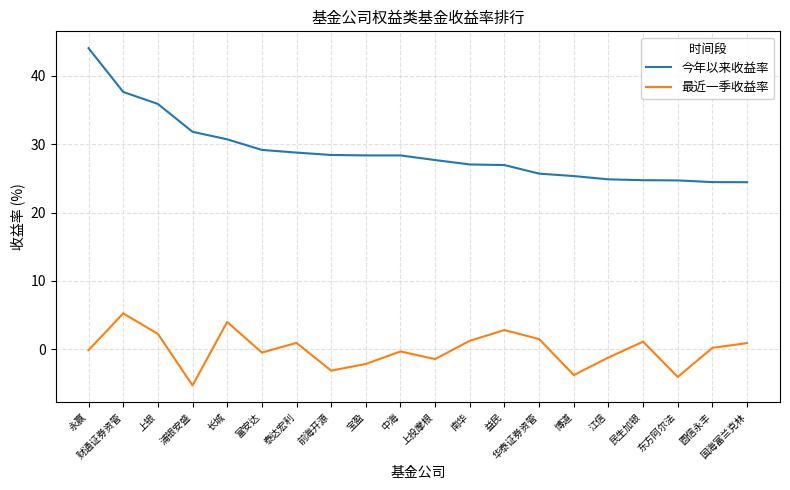

Does the chart have visible grid lines?

Yes